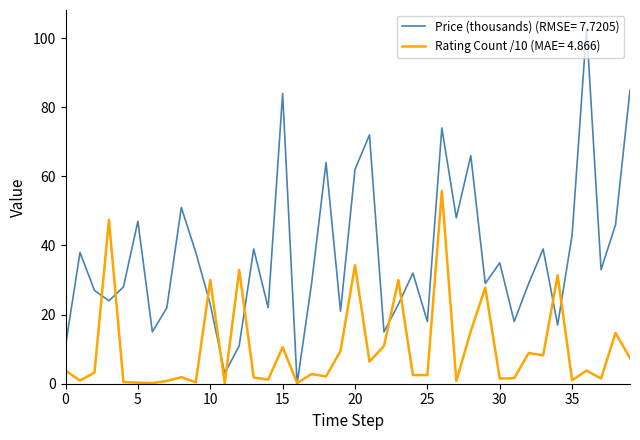

List the series in order of their overall mean, highest first.

Price (thousands) (RMSE= 7.7205), Rating Count /10 (MAE= 4.866)